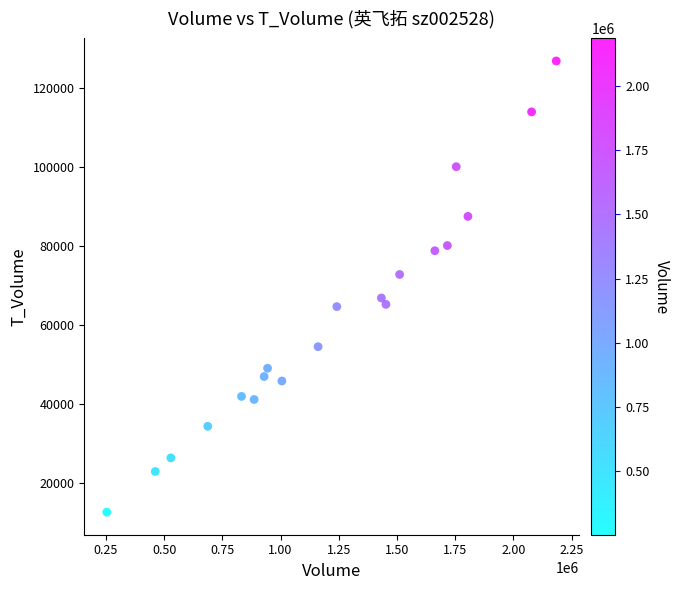

What is the range of Y values (max minus min)?

114323